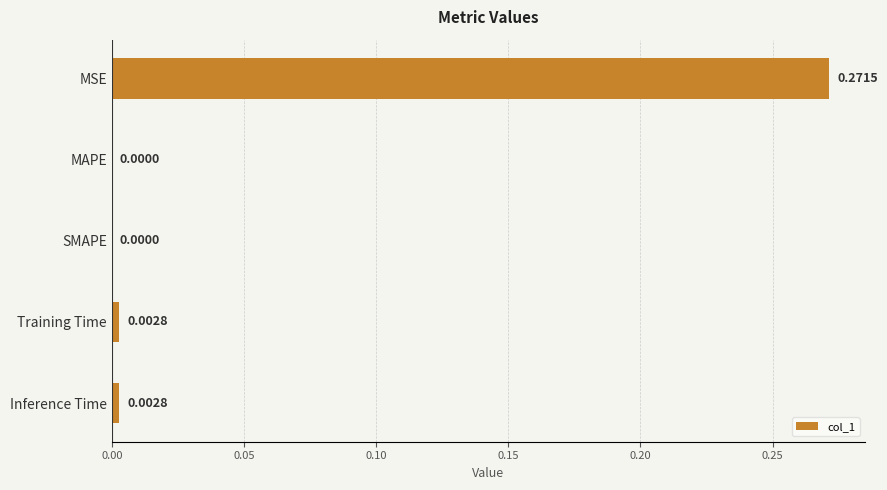

Are the bars grouped side by side (vs. stacked)?

No